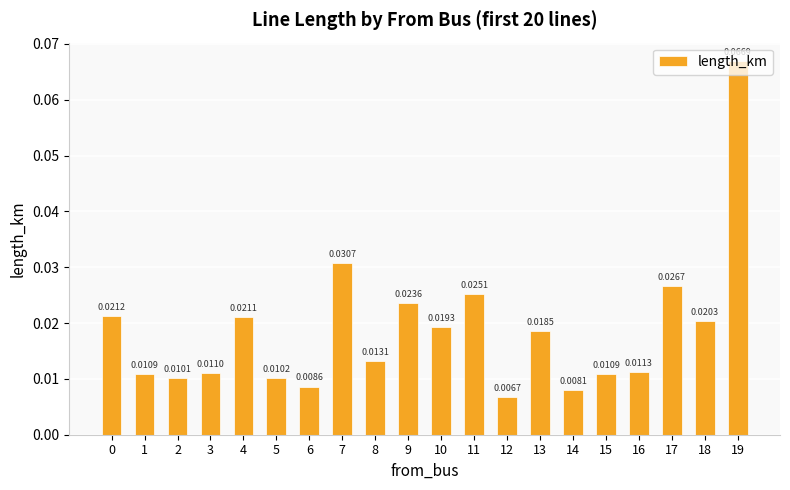

Between 12 and 9, which is larger?

9